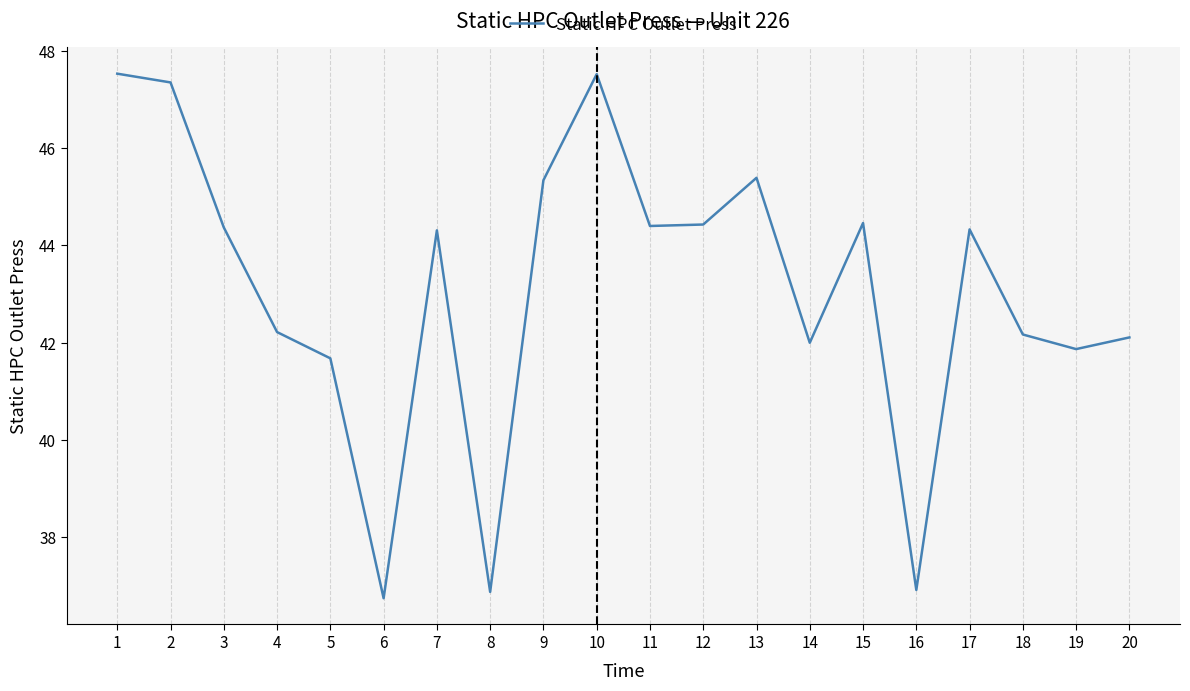

What is the approximate value at 8?

36.9